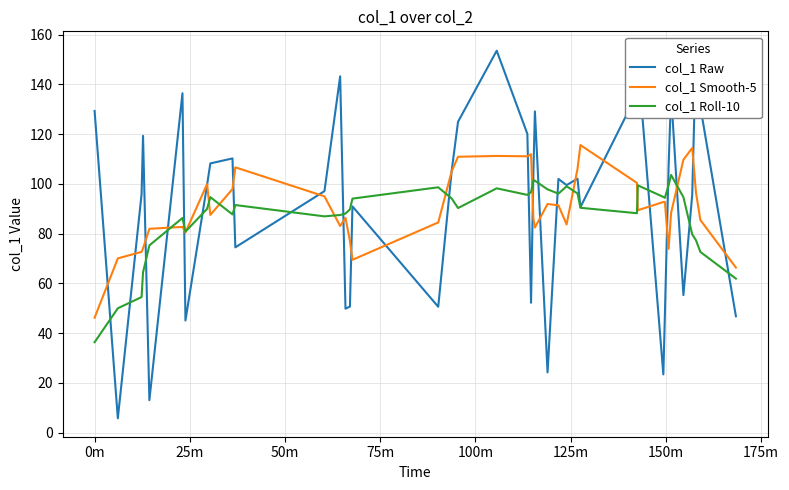

What is the lowest value of the col_1 Smooth-5 series?

46.2